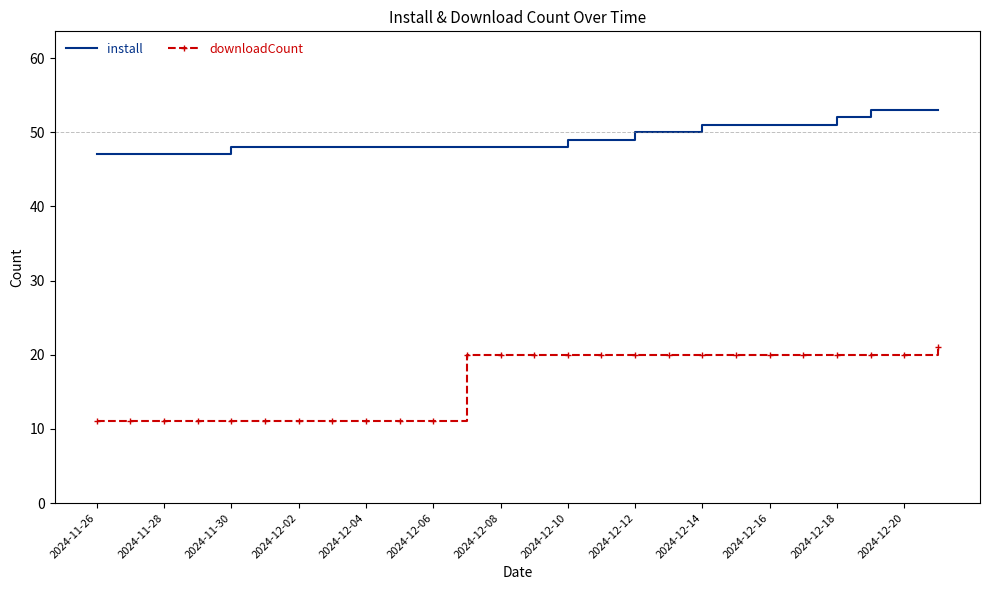

What is the difference between the maximum and minimum values in the downloadCount series?

10